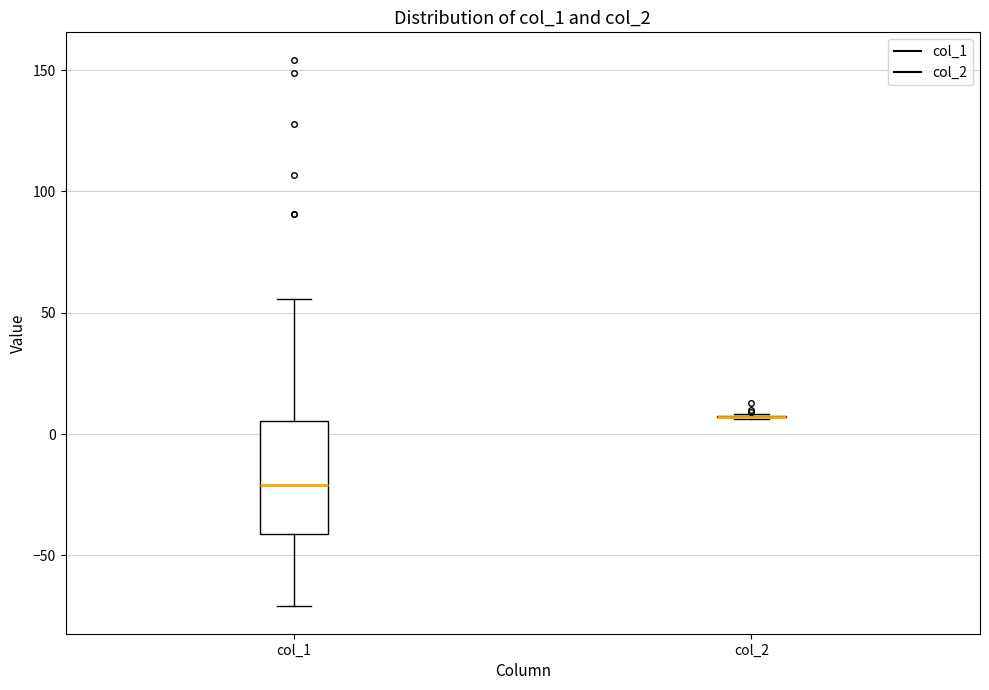

Comparing the boxes themselves (not the whiskers), which one is the tallest?

col_1